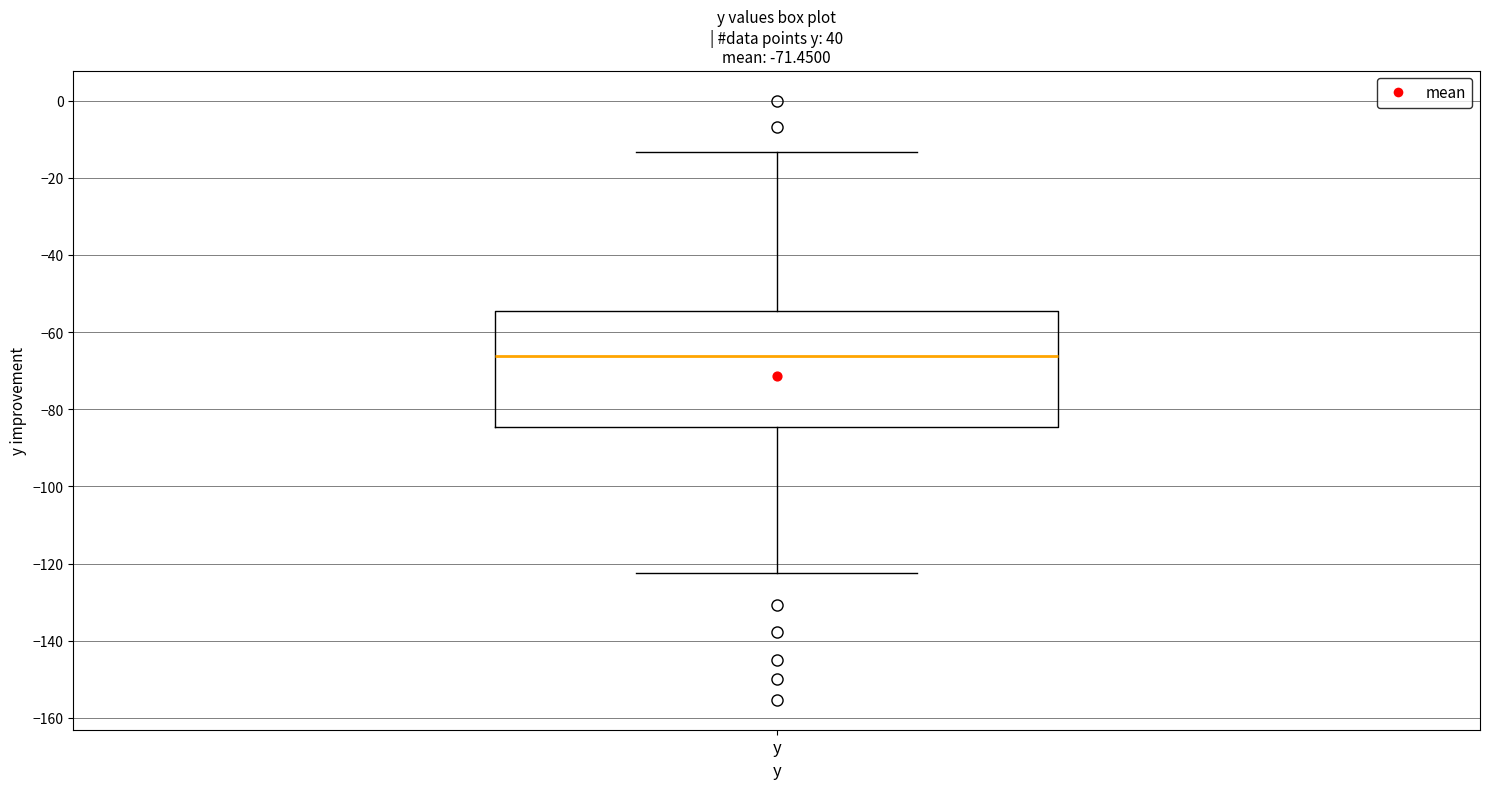

Transcribe this box plot: give where the median line is, the range the box spans, and where the two whiskers end, as read against the y-axis. The values are not printed on the chart, so give them approximately, as read against the axis.

median -66, box -84 to -54, whiskers -122 to -14